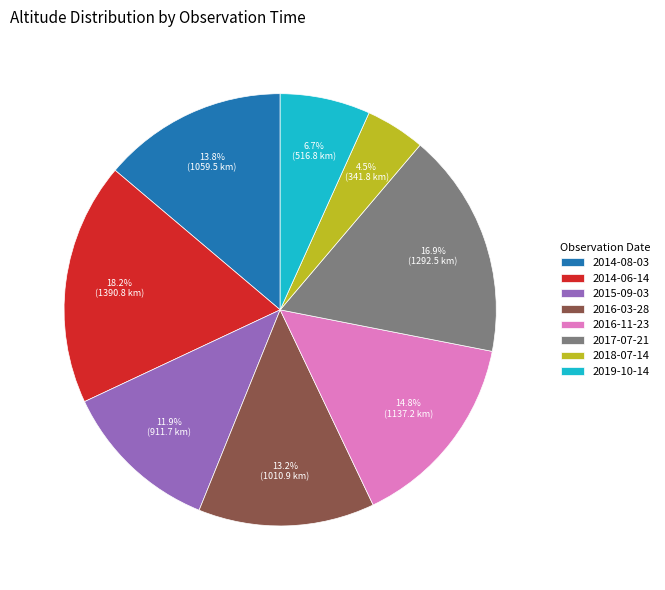

Approximately how many times larger is the value at 2014-06-14 compared to 2016-11-23?

1.2